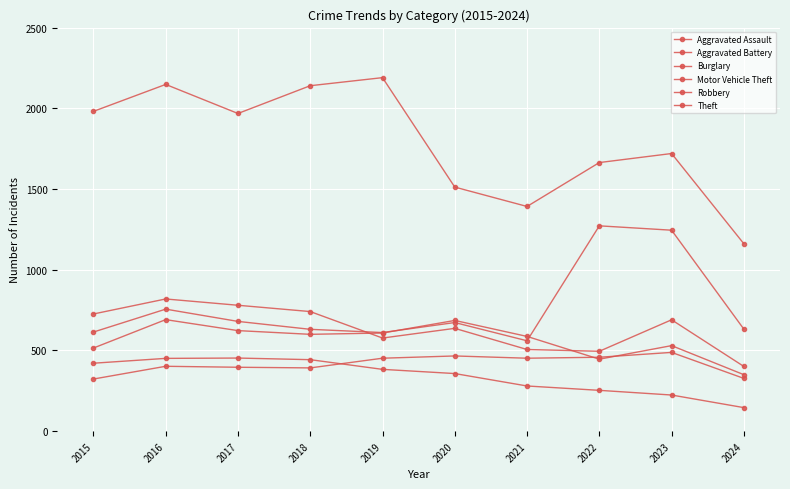

Reading right to left, transcribe all the data shown in this chart.

Aggravated Assault: 327	488	458	452	466	452	392	396	402	323
Aggravated Battery: 350	530	446	587	686	608	600	623	691	515
Burglary: 146	224	253	280	357	383	443	453	451	421
Motor Vehicle Theft: 632	1245	1272	560	673	611	631	680	756	614
Robbery: 401	690	495	506	637	577	741	780	819	726
Theft: 1161	1720	1664	1392	1512	2190	2140	1968	2148	1981